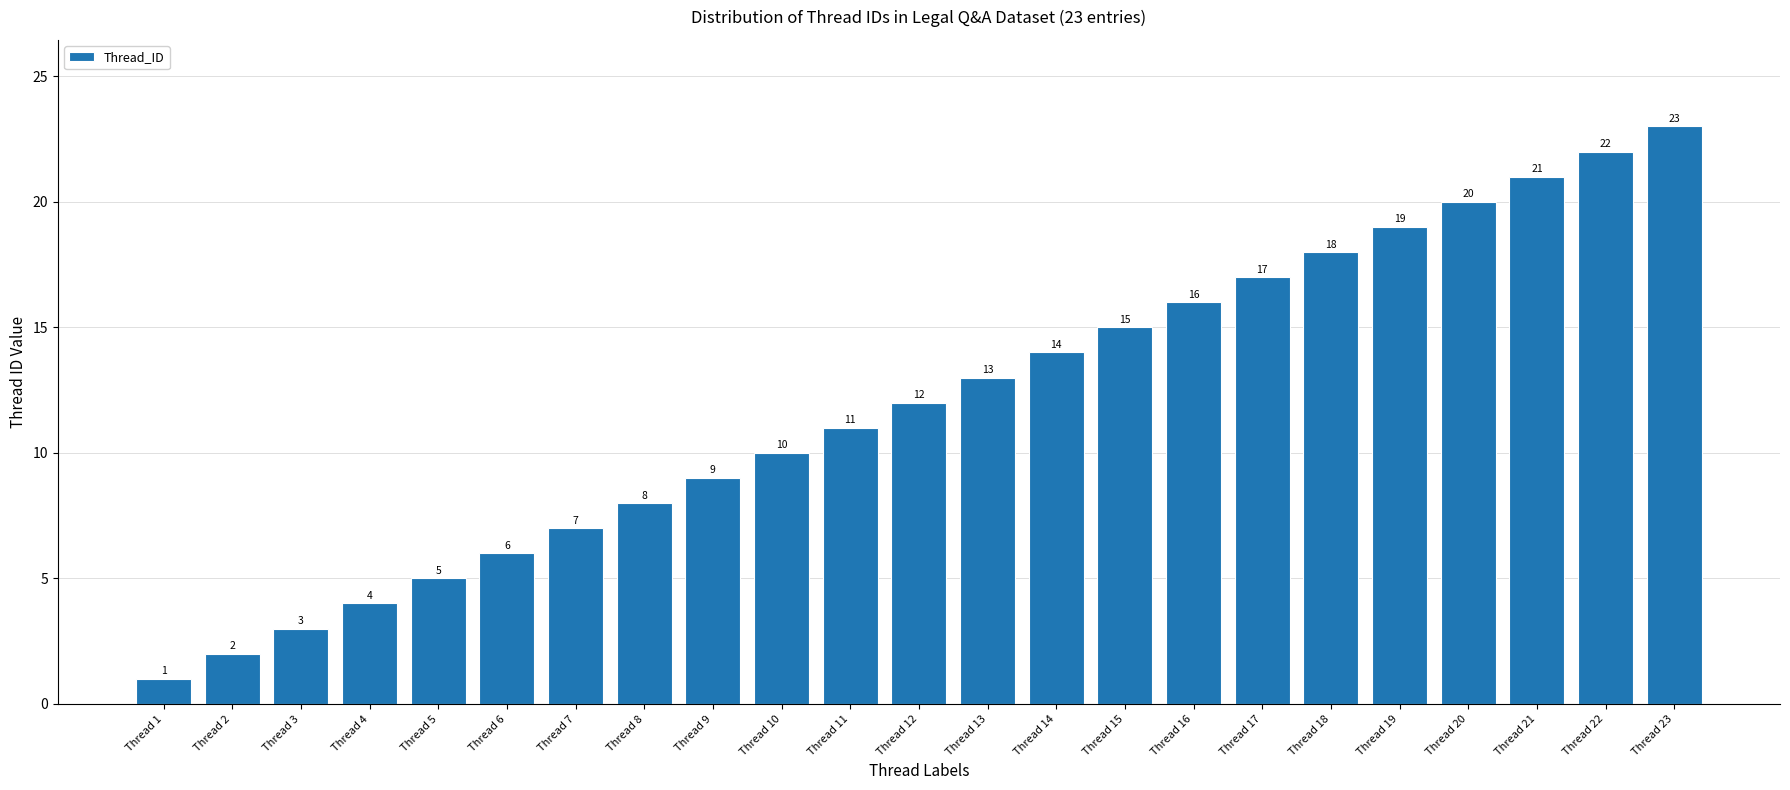

The chart shows a value of 32 at Thread 20. True or false?

False